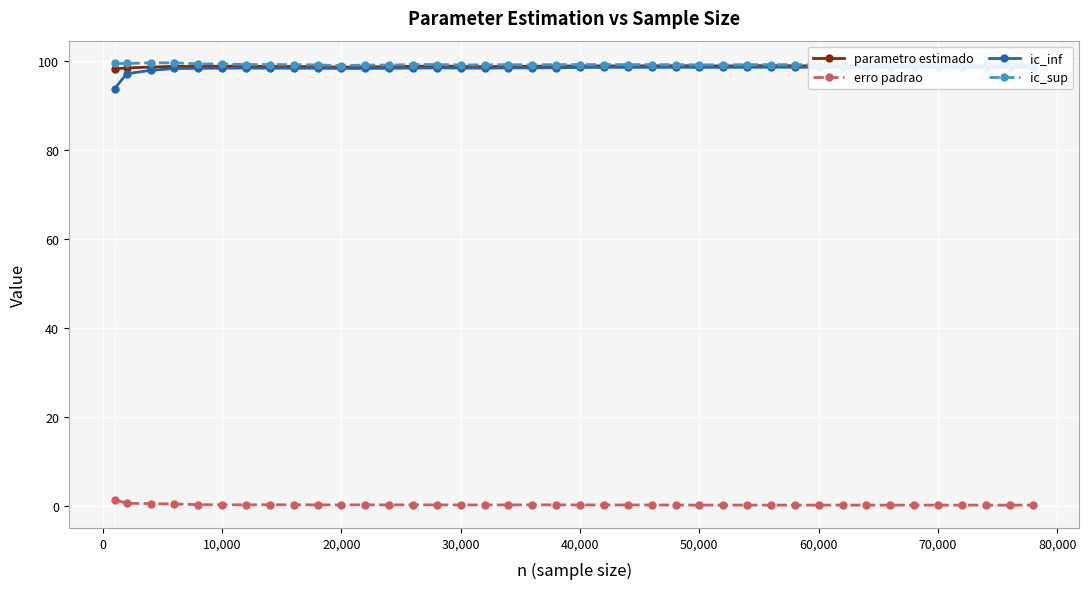

What are all the series names shown in the legend?

parametro estimado, erro padrao, ic_inf, ic_sup